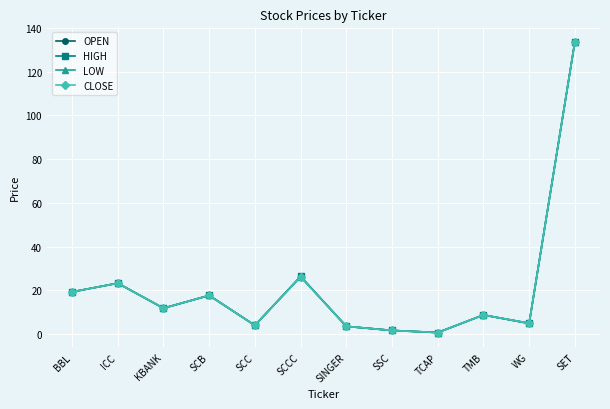

What is the label of the 5th point from the right?

SSC